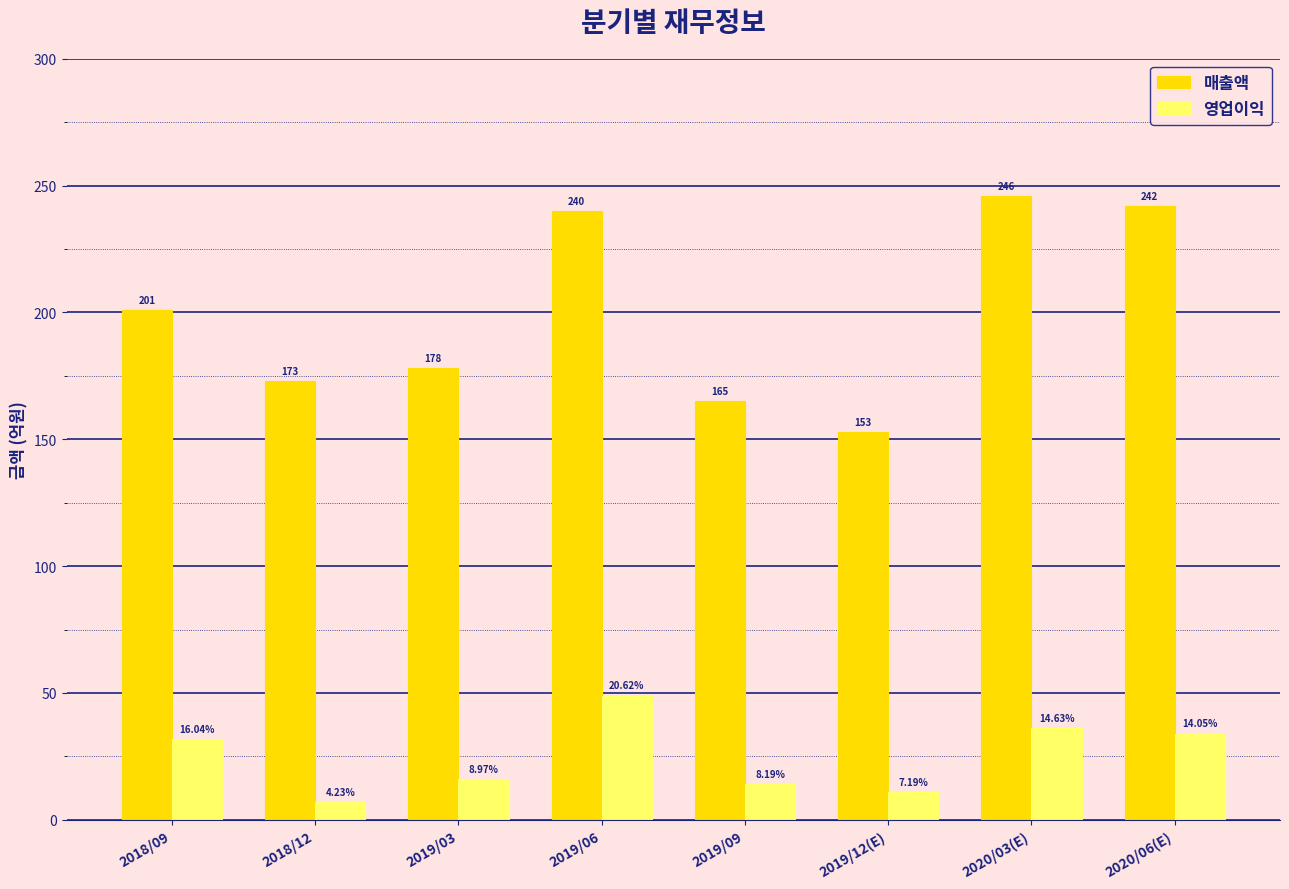

How many data points in 매출액 are less than 201?

4